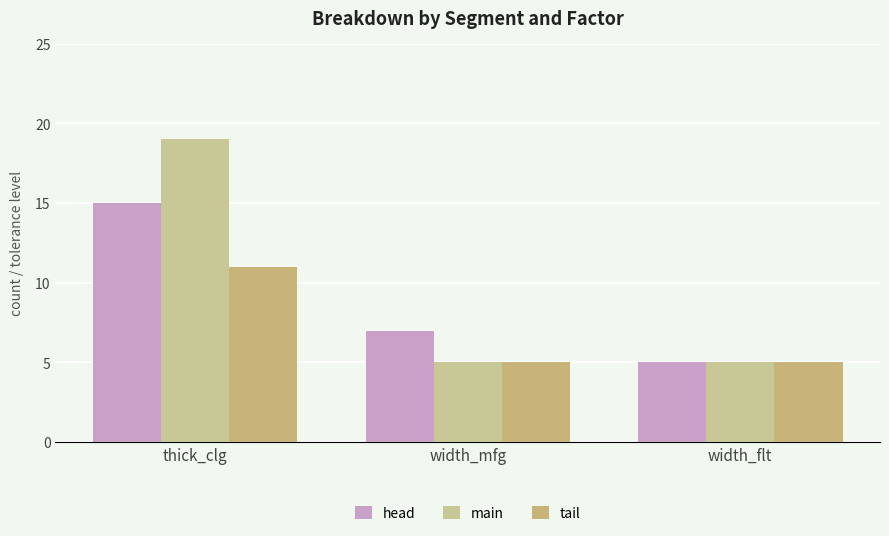

Count the number of categories in the chart.

3